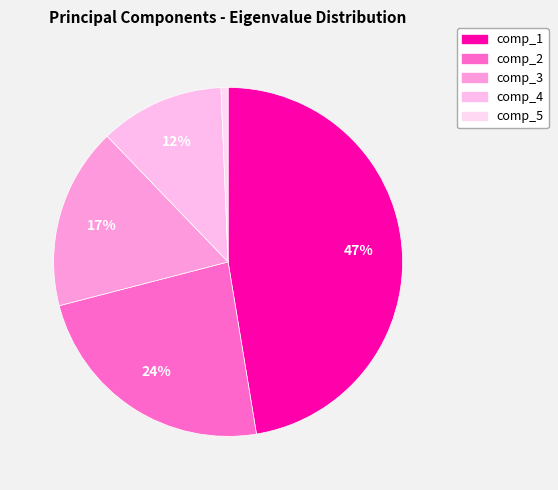

Which slice is the smallest?

comp_5